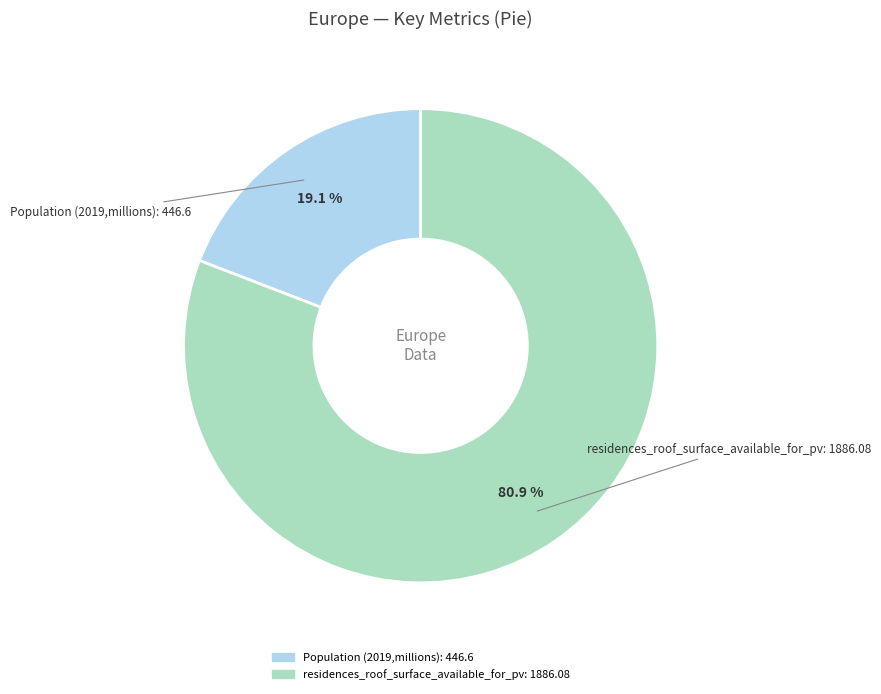

Does any single category account for the majority?

Yes